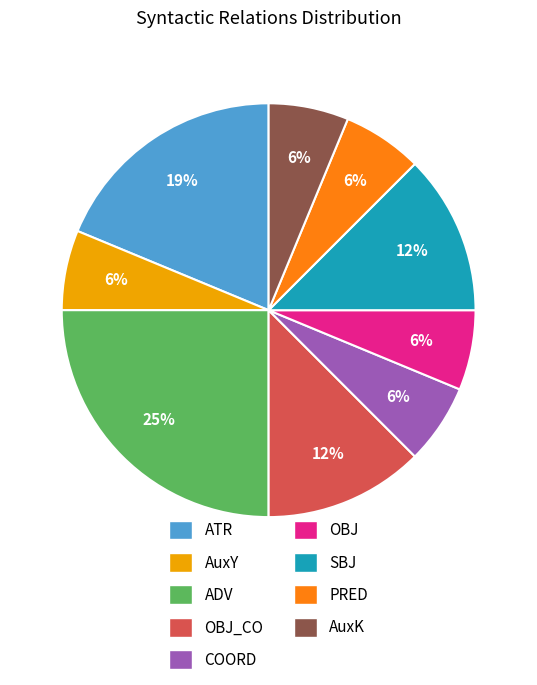

Is there any slice that represents more than half of the pie?

No